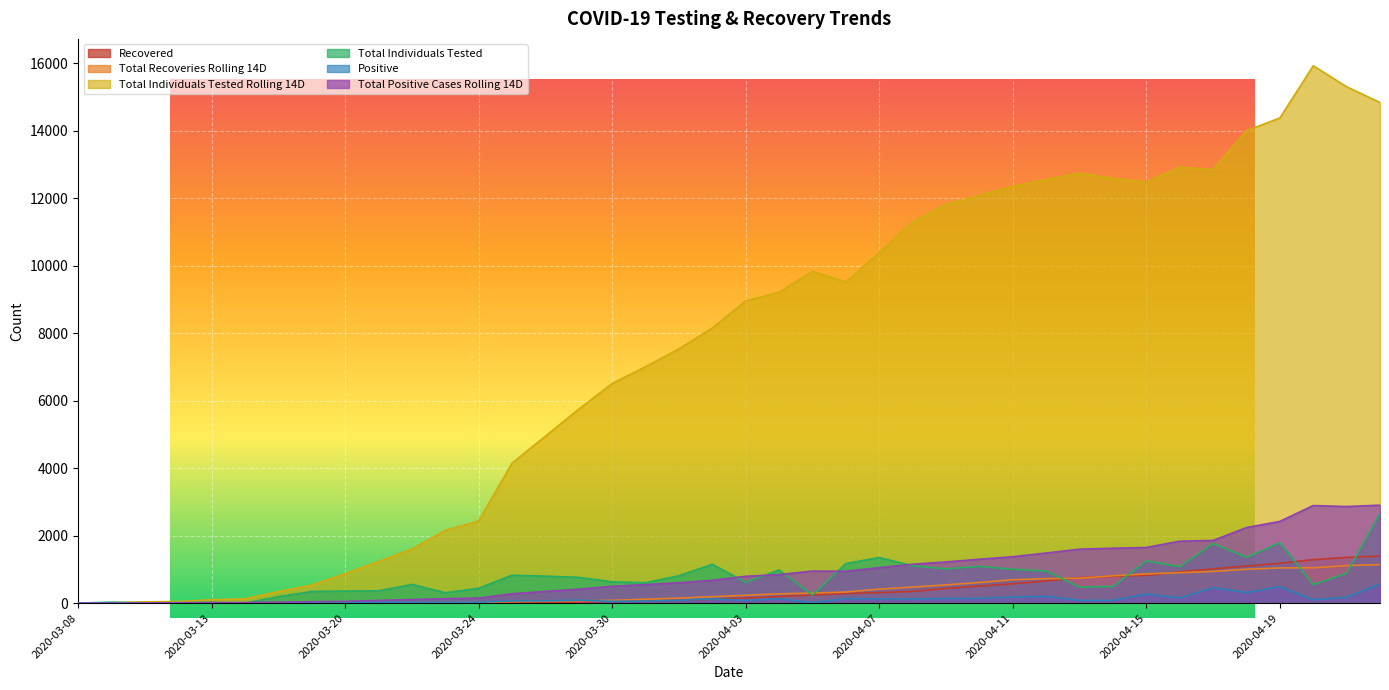

What is the value of the Positive point at the 33rd from the left?

269